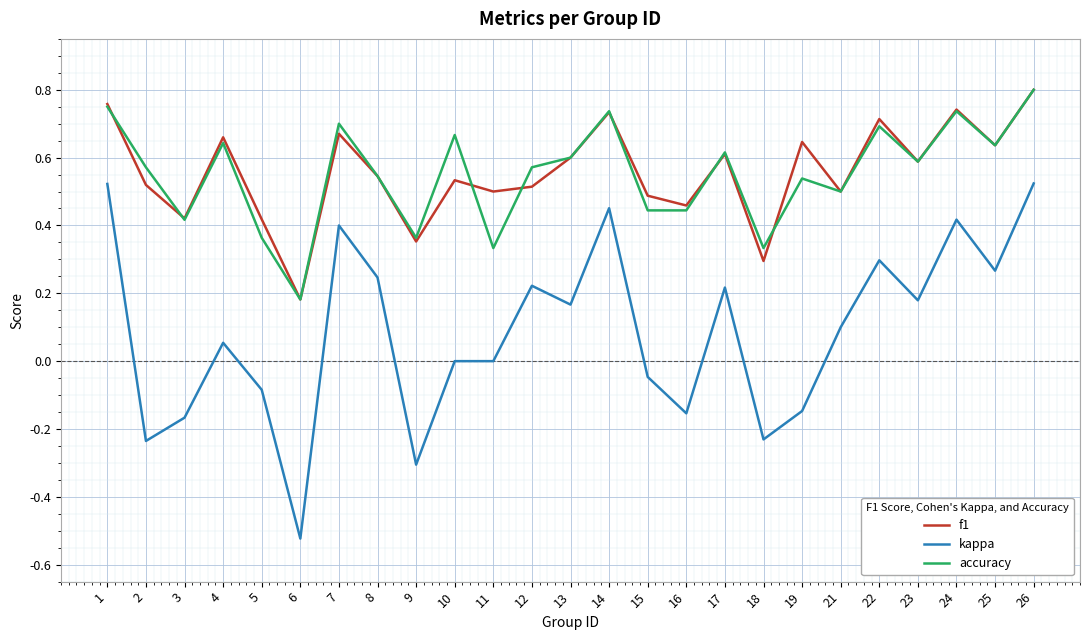

Which series has the largest range (max minus min)?

kappa